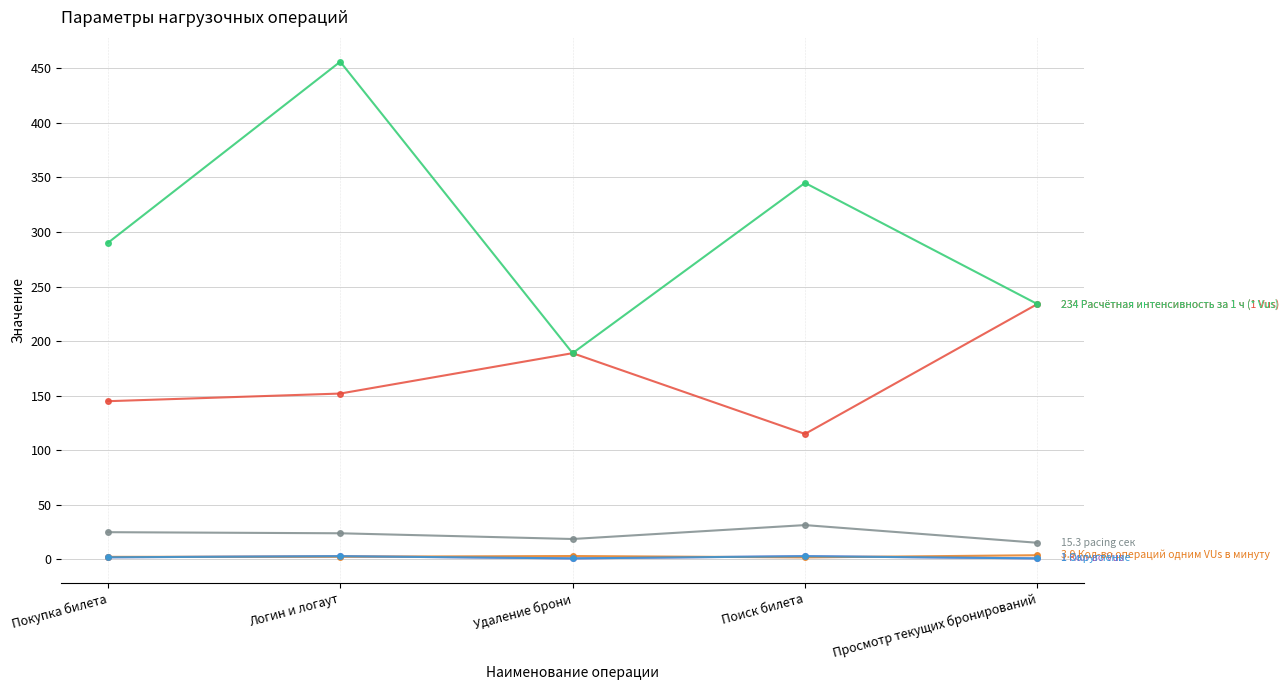

What is the label of the 3rd point from the right?

Удаление брони